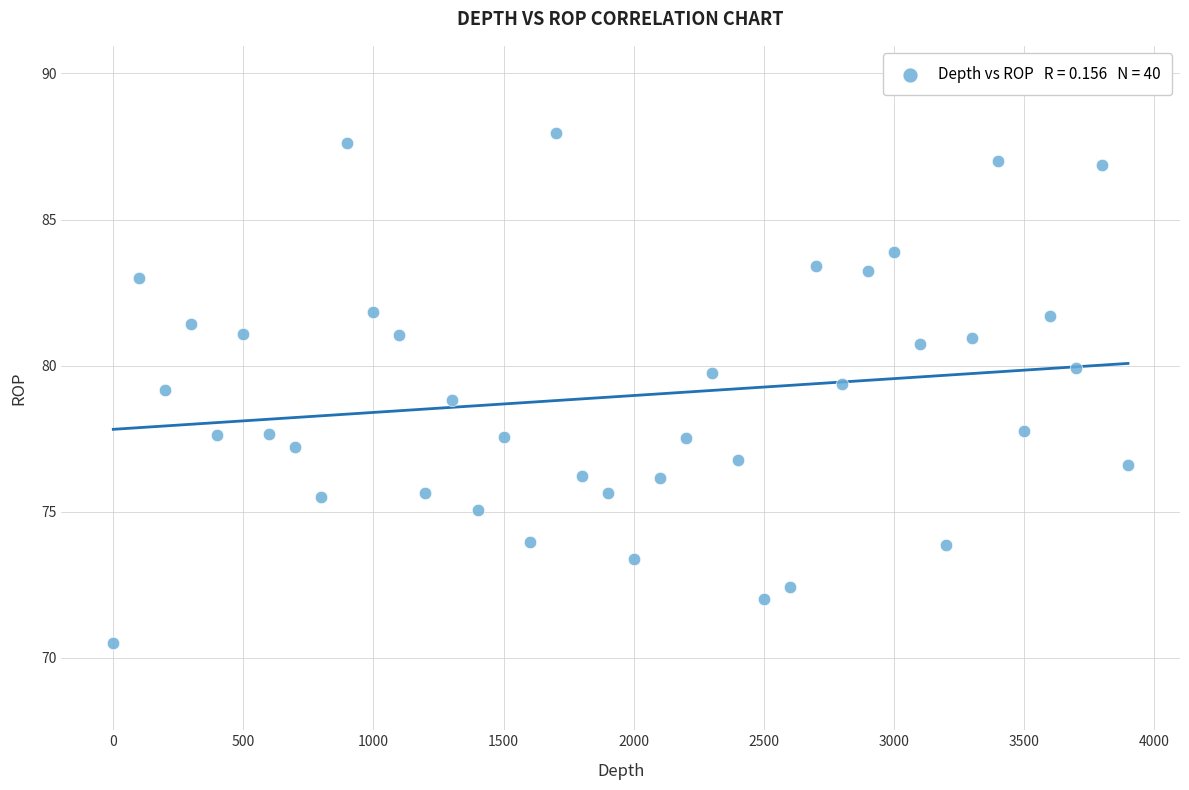

What is the range of Y values (max minus min)?

17.4